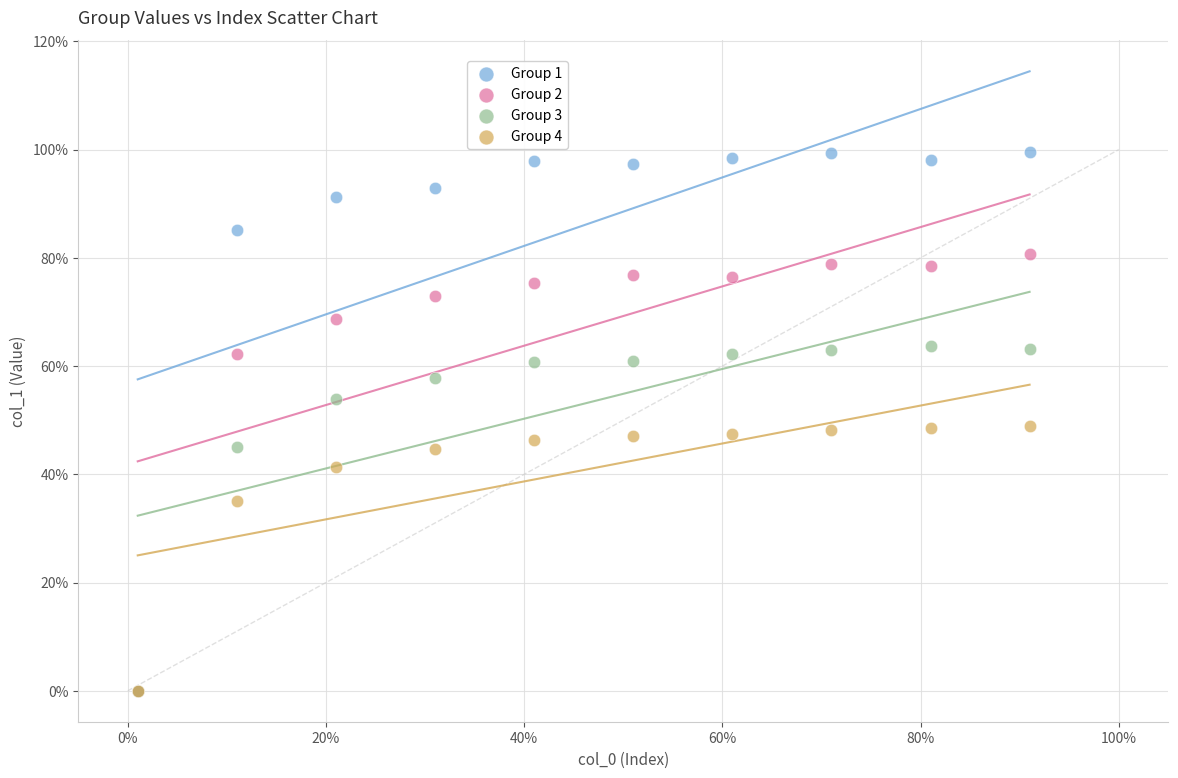

Which series reaches the maximum Y coordinate?

Group 1